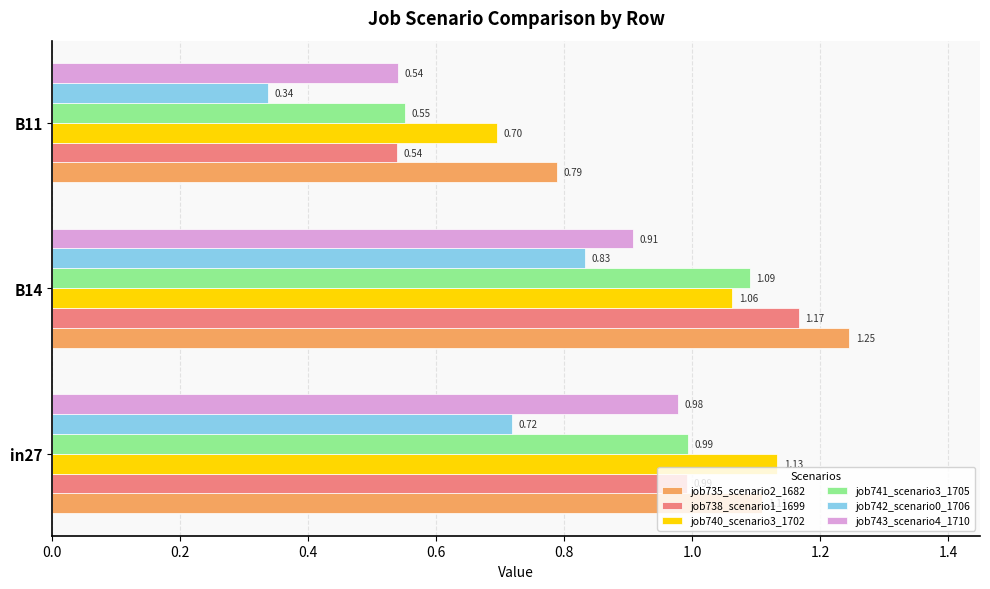

Which series has the widest spread of values?

job738_scenario1_1699